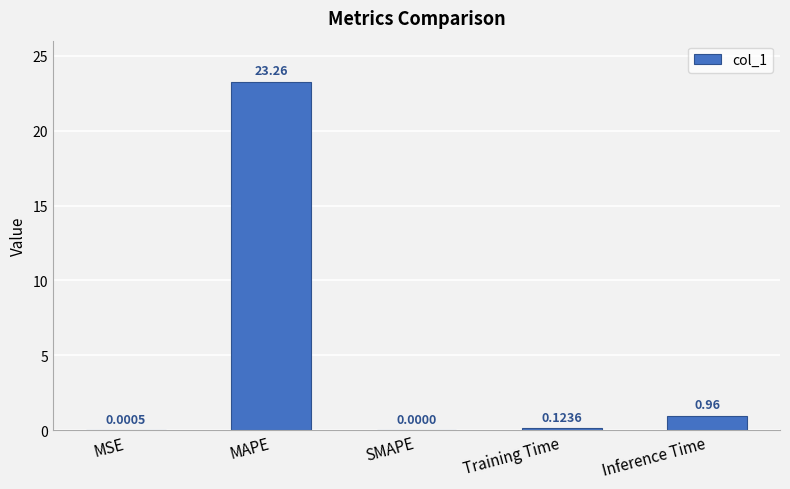

How many positive values are there?

4